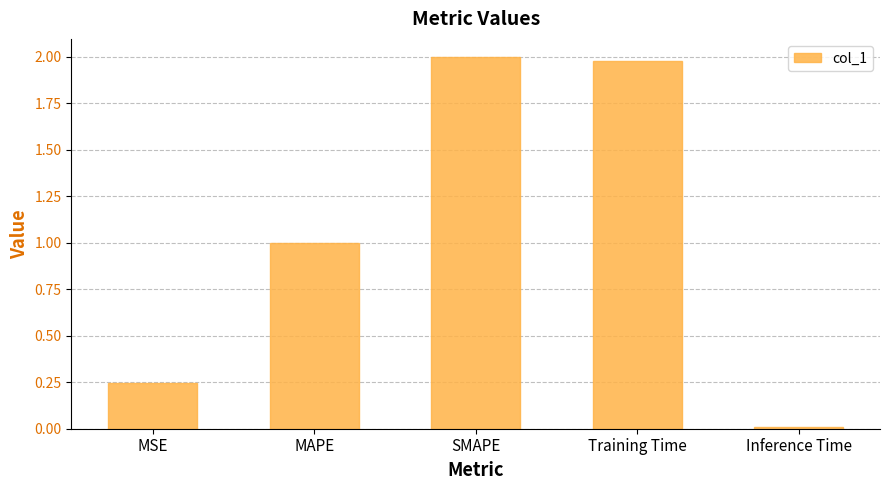

Are the bars grouped side by side (vs. stacked)?

No